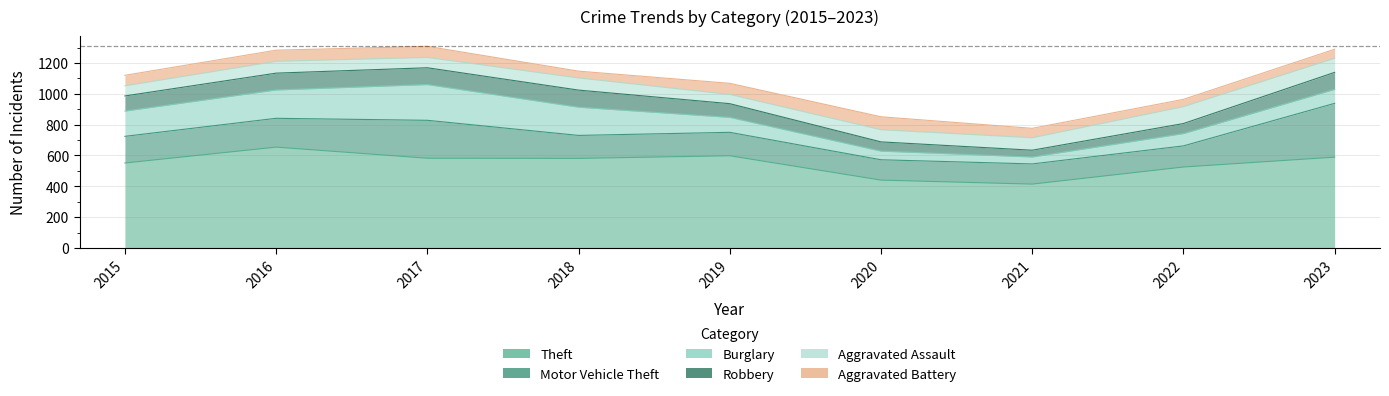

Which series has the largest range (max minus min)?

Theft